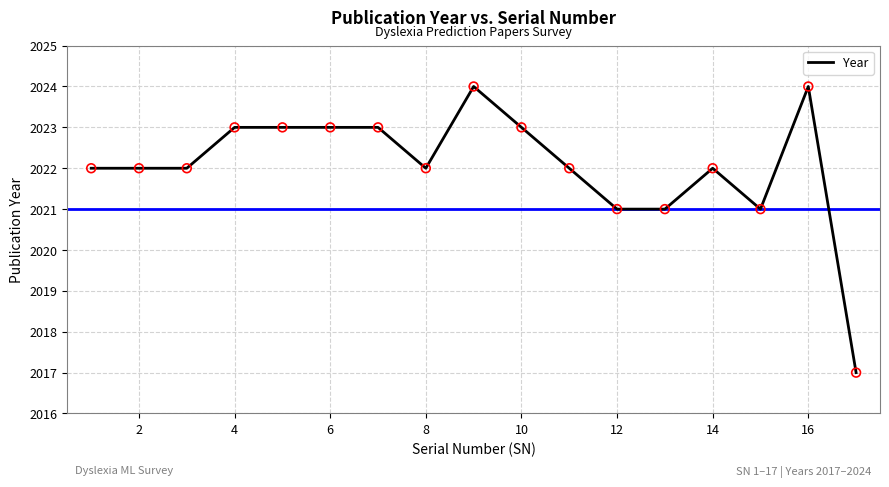

What is the smallest value displayed?

2017